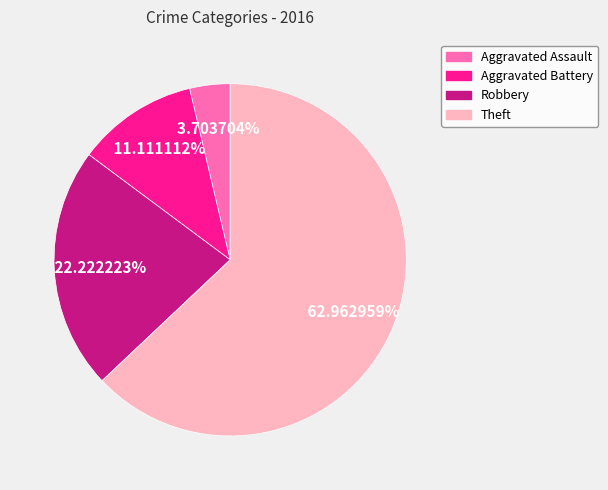

How much of the chart is everything except Robbery?

77.8%